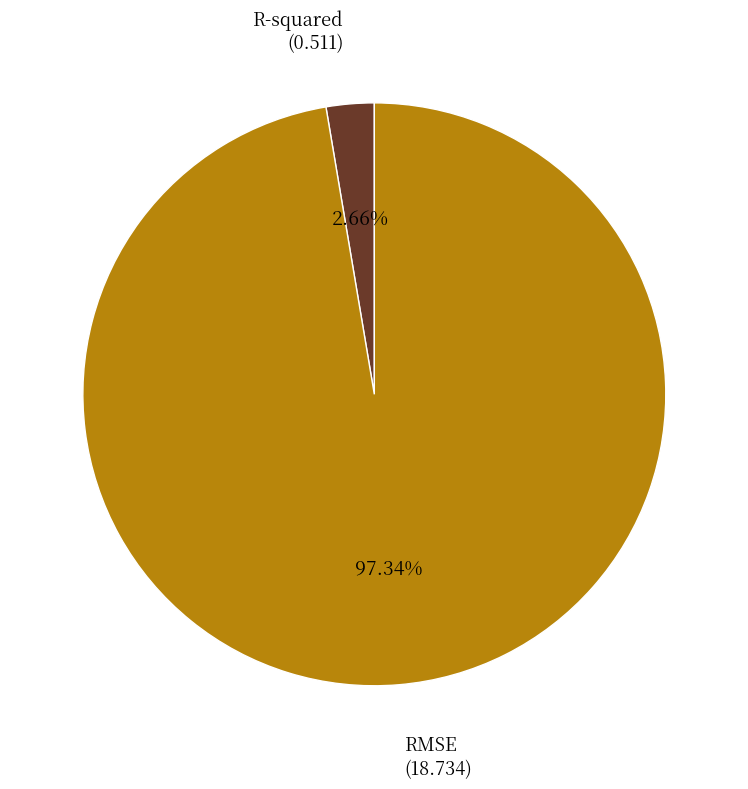

To the nearest percent, what is the combined percentage of R-squared and RMSE?

100%